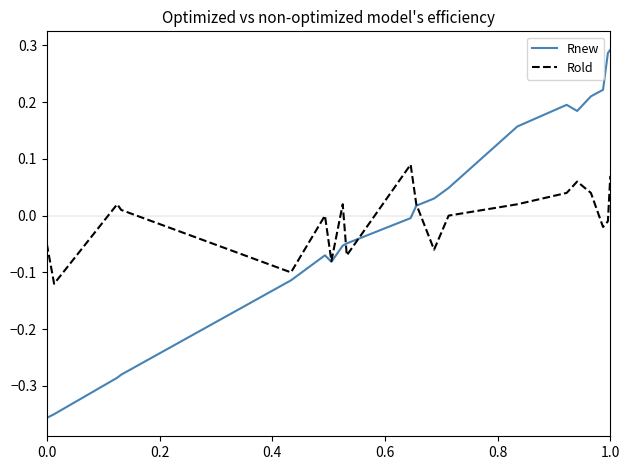

Which series has the largest range (max minus min)?

Rnew